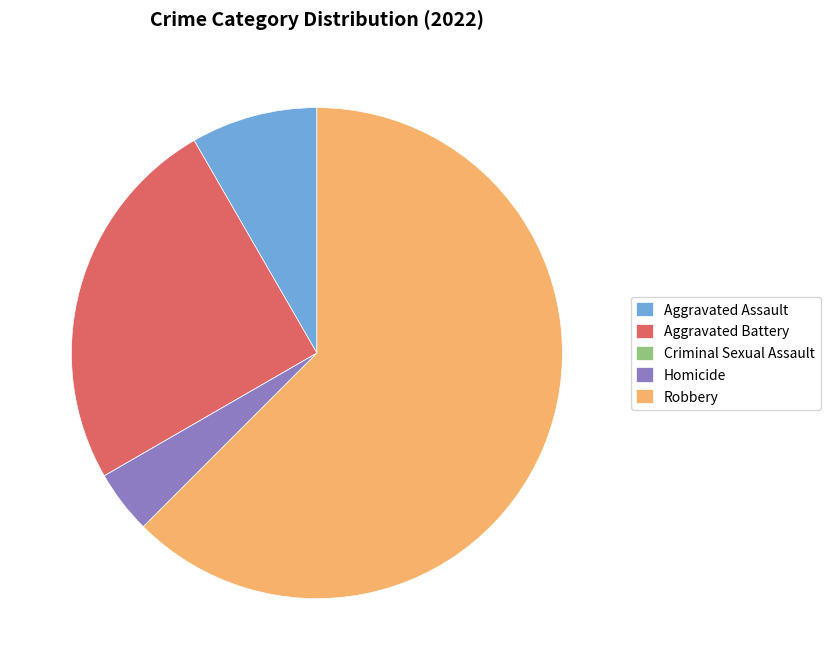

Which category accounts for the majority?

Robbery